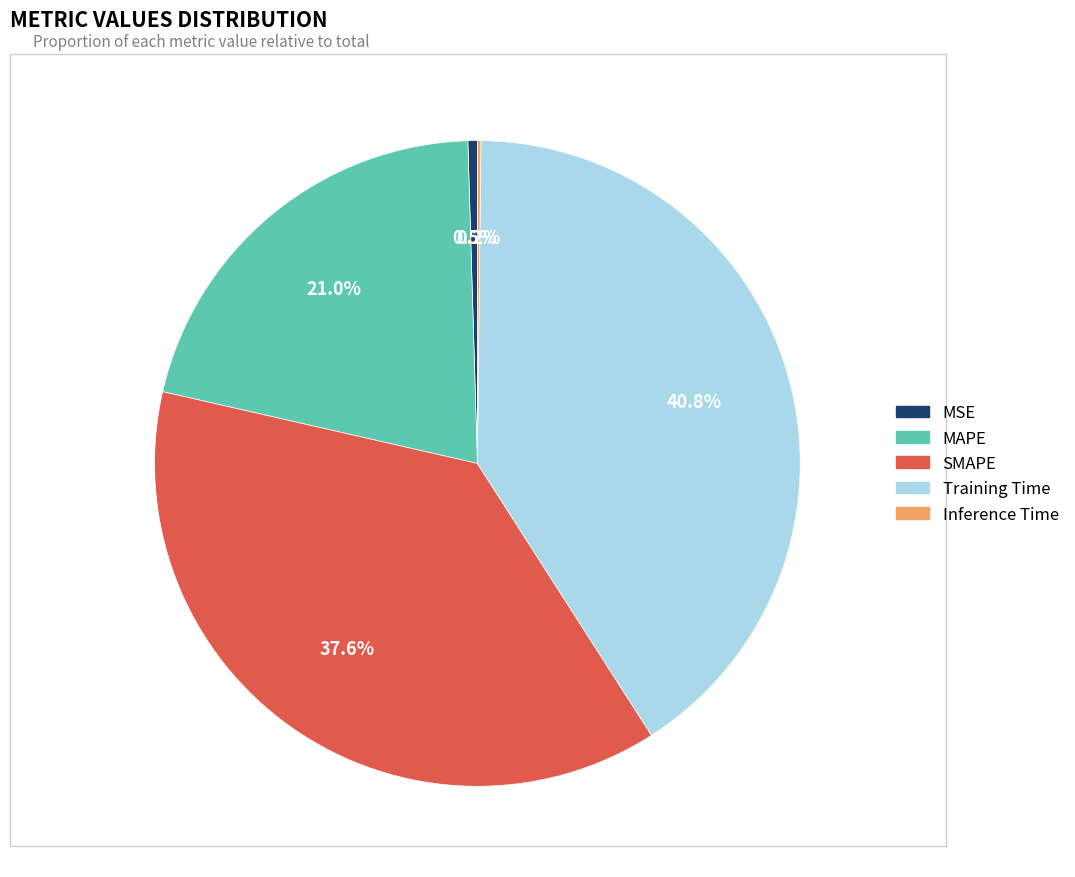

Is there a majority slice in this chart?

No